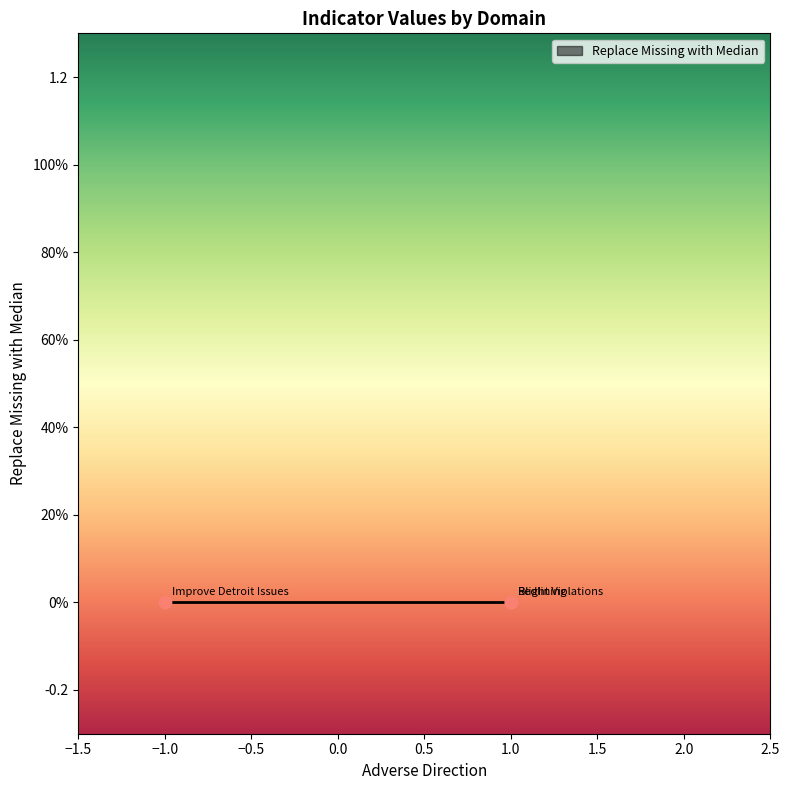

Is the value of Adverse Direction at Redlining greater than the value of Replace Missing with Median at Blight Violations?

Yes